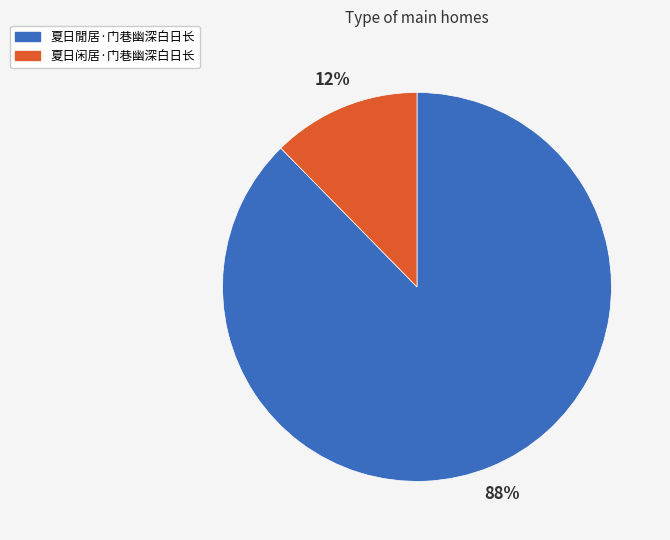

To the nearest percent, what is the average slice percentage?

50%